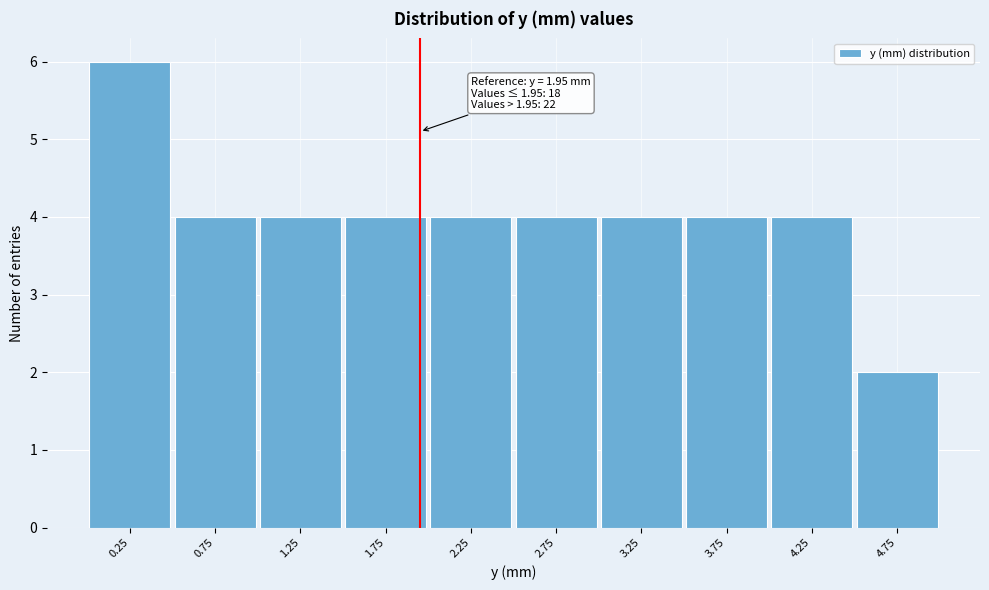

Reading left to right, transcribe all the data shown in this chart.

6	4	4	4	4	4	4	4	4	2